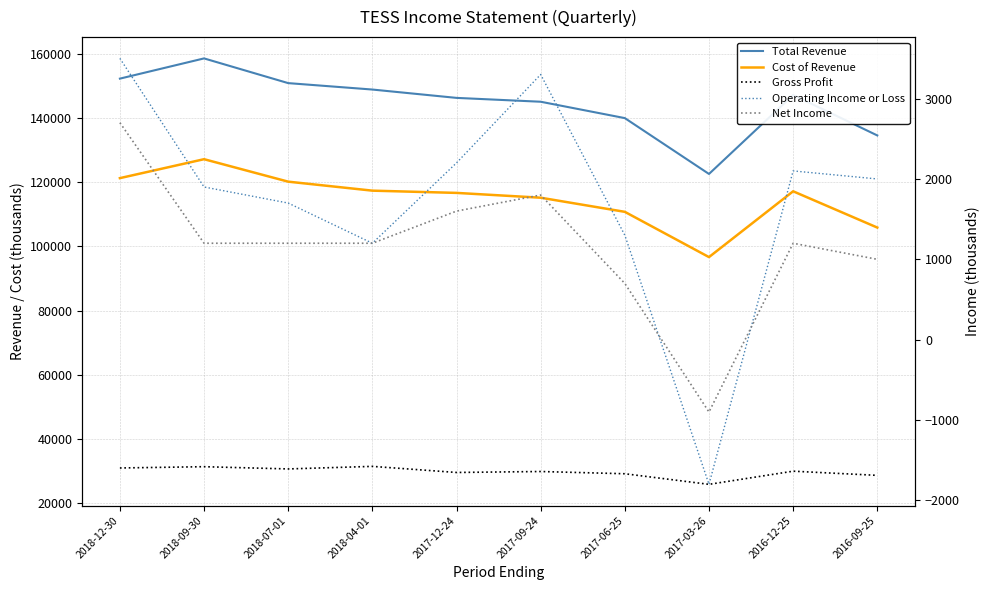

What is the minimum value shown in the chart?

-1800